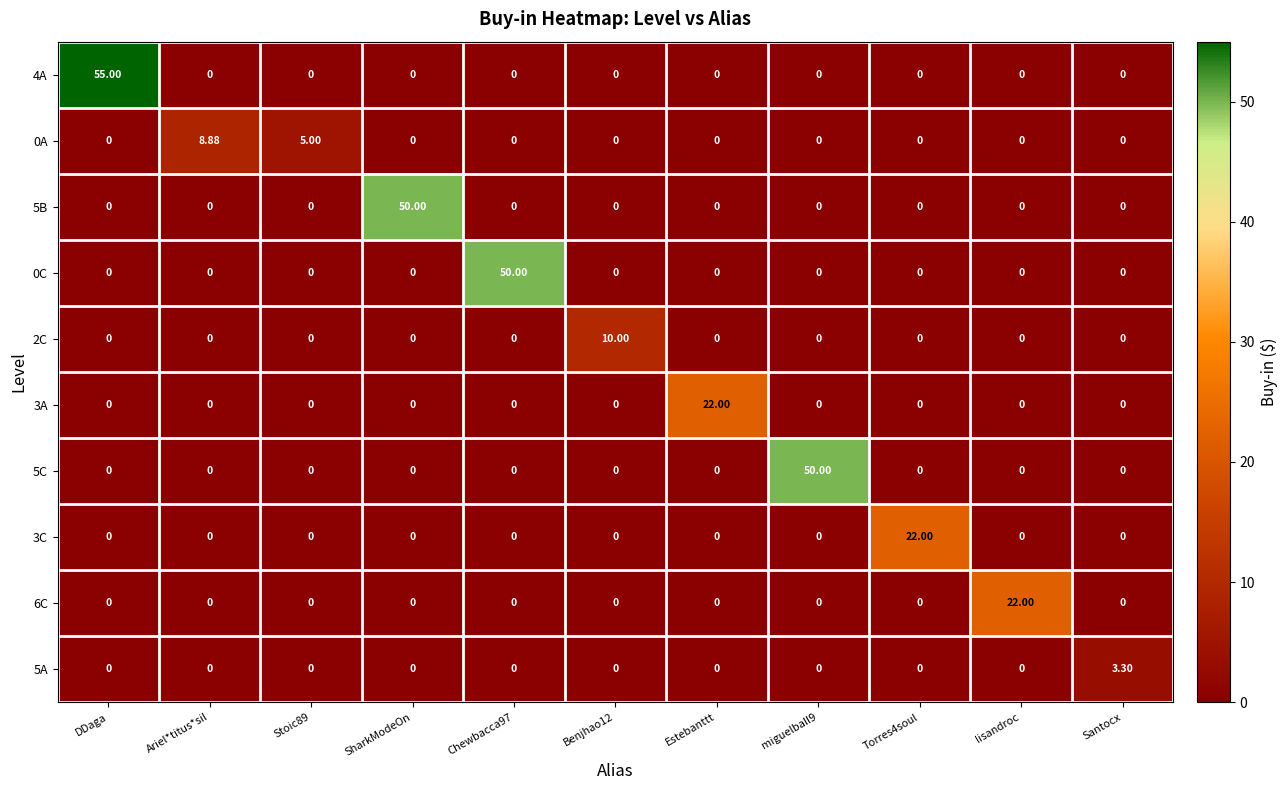

Count the number of data series in this chart.

10